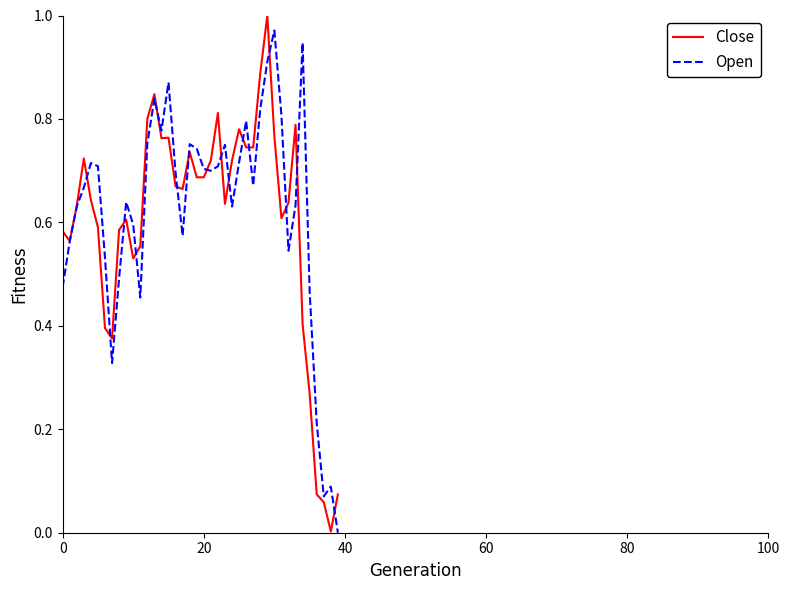

How many lines are shown in the chart?

2